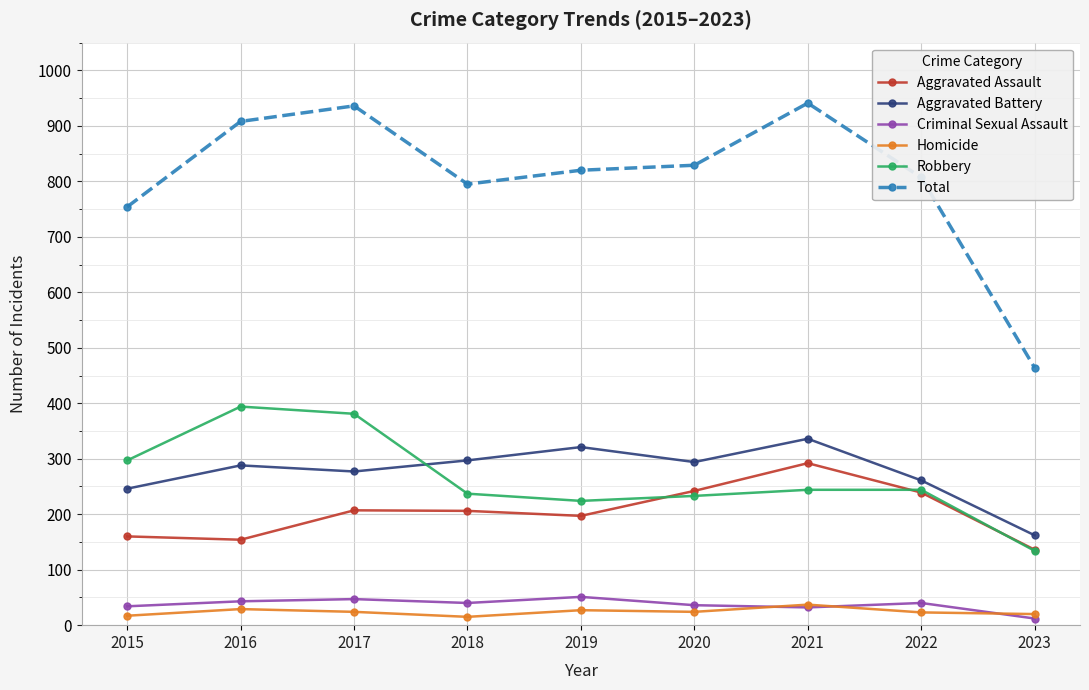

True or false: Criminal Sexual Assault and Aggravated Assault intersect in this chart.

False